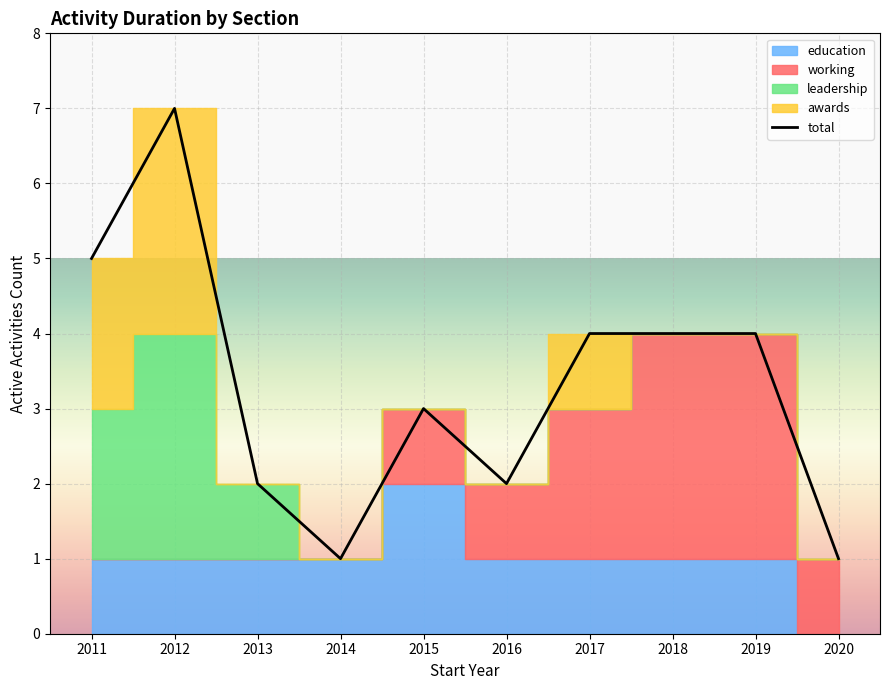

How many values are between 2 and 4?

6